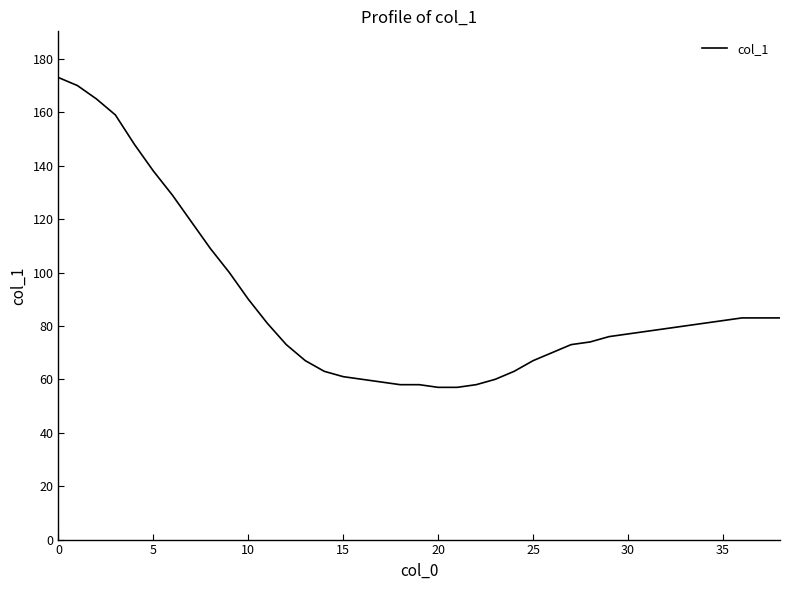

What is the difference between the maximum and second lowest values?

116